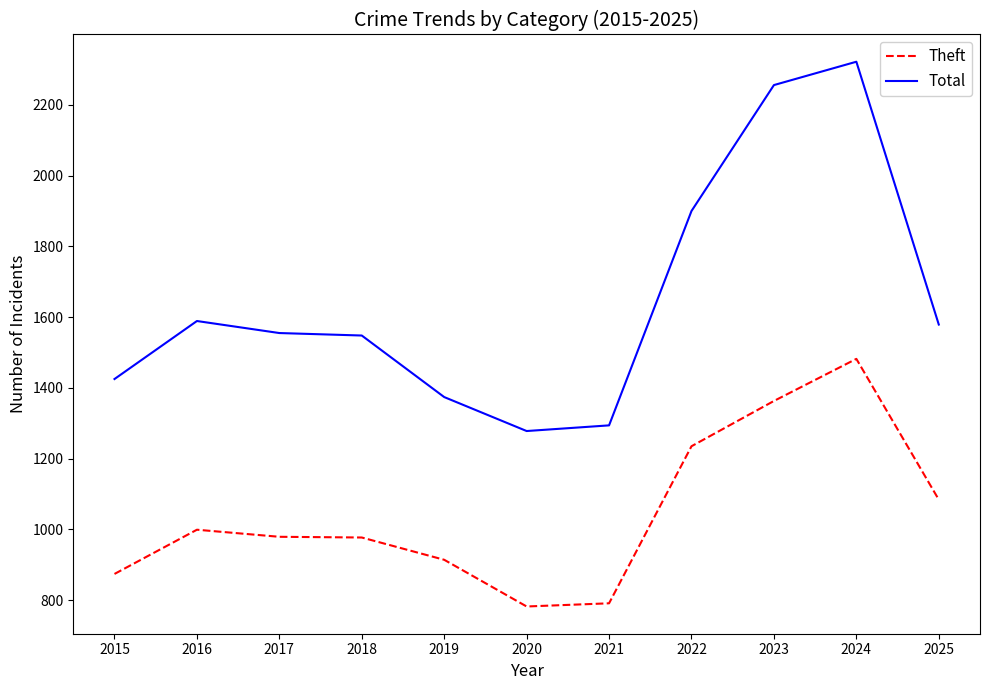

List the series in order of their peak value, highest first.

Total, Theft